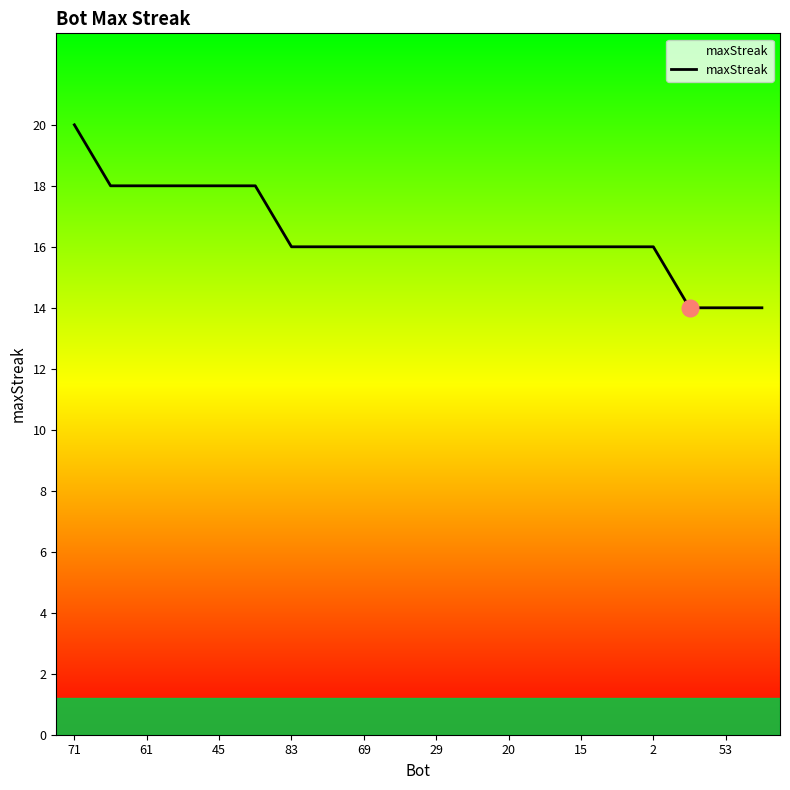

What is the difference between the maximum and minimum values?

6